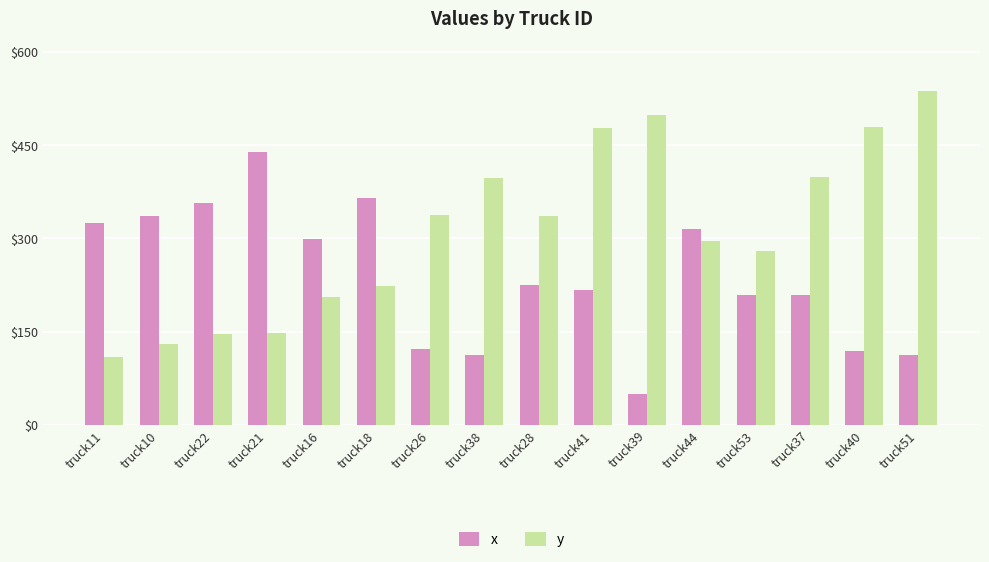

Which label corresponds to the largest value in the chart?

truck51